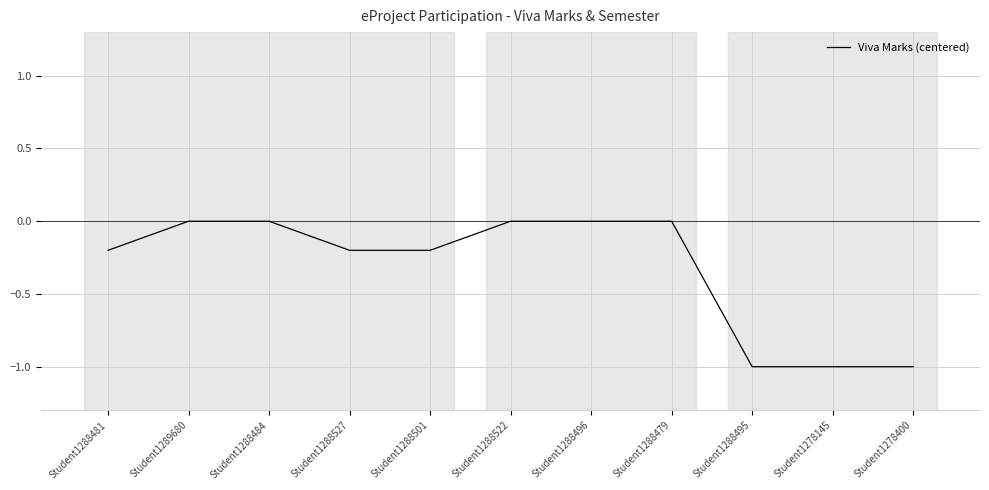

True or false: the data shows -0.6 at Student1278145.

False